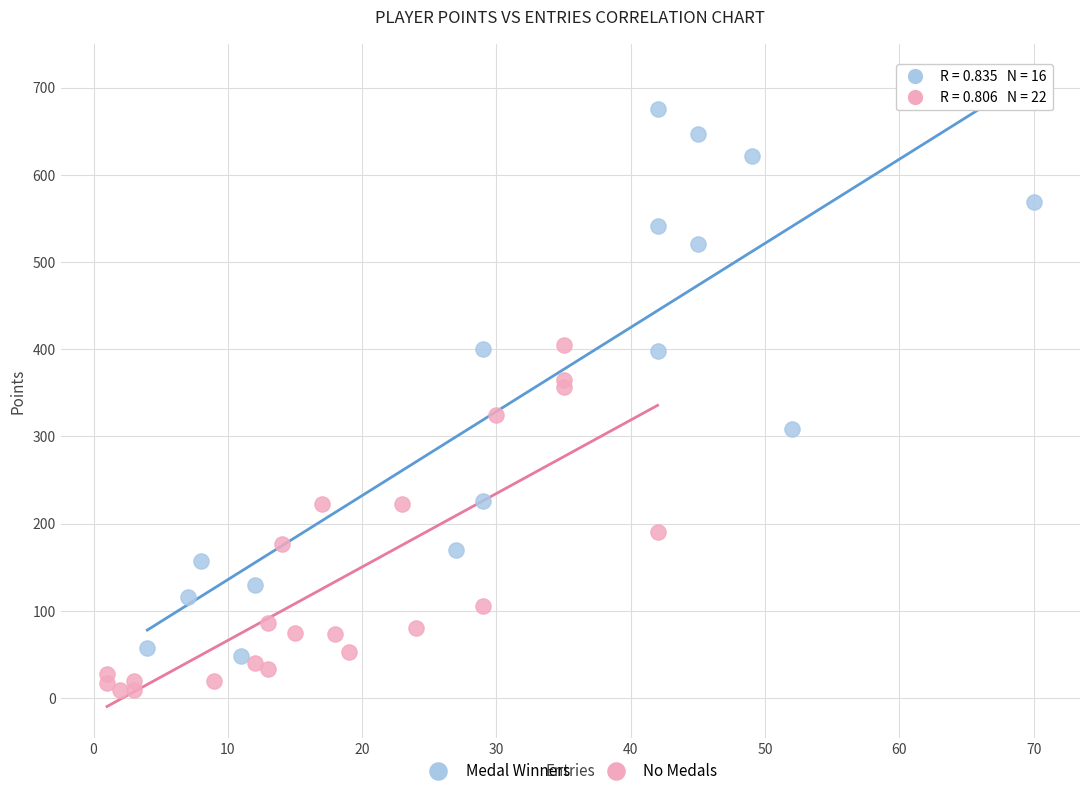

What are all the series names shown in the legend?

Medal Winners, No Medals